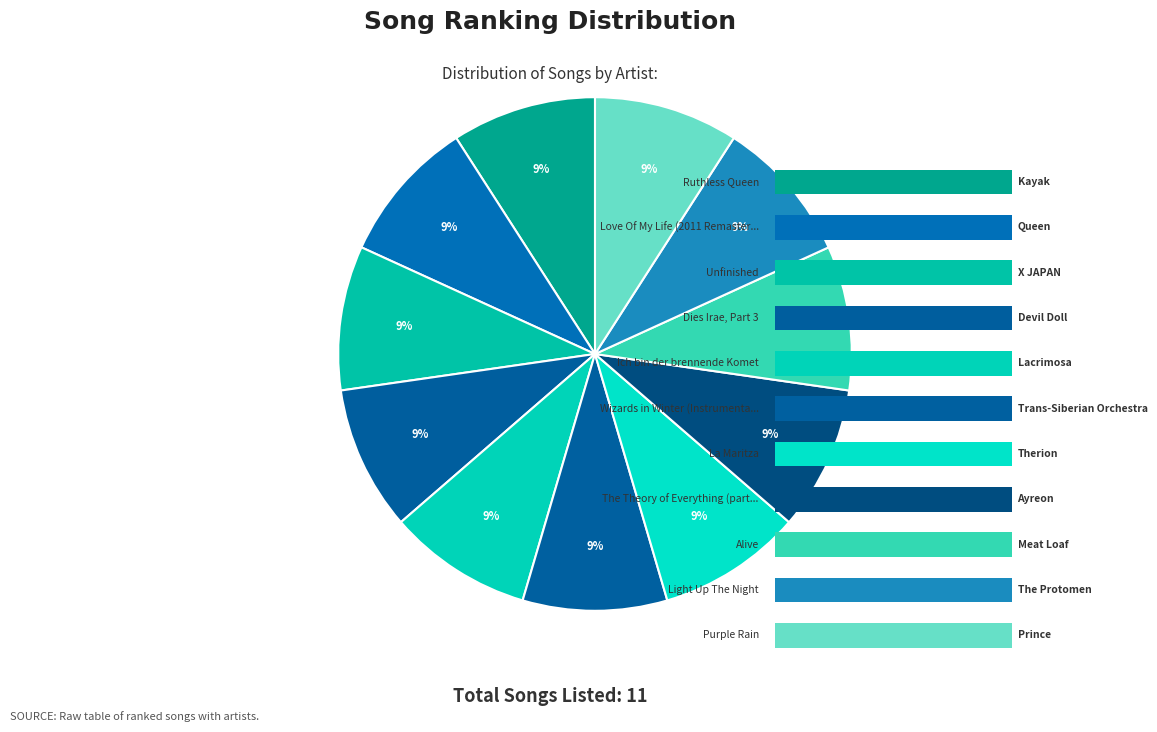

Which has a higher value, Dies Irae, Part 3 or Love Of My Life (2011 Remaster)?

Dies Irae, Part 3